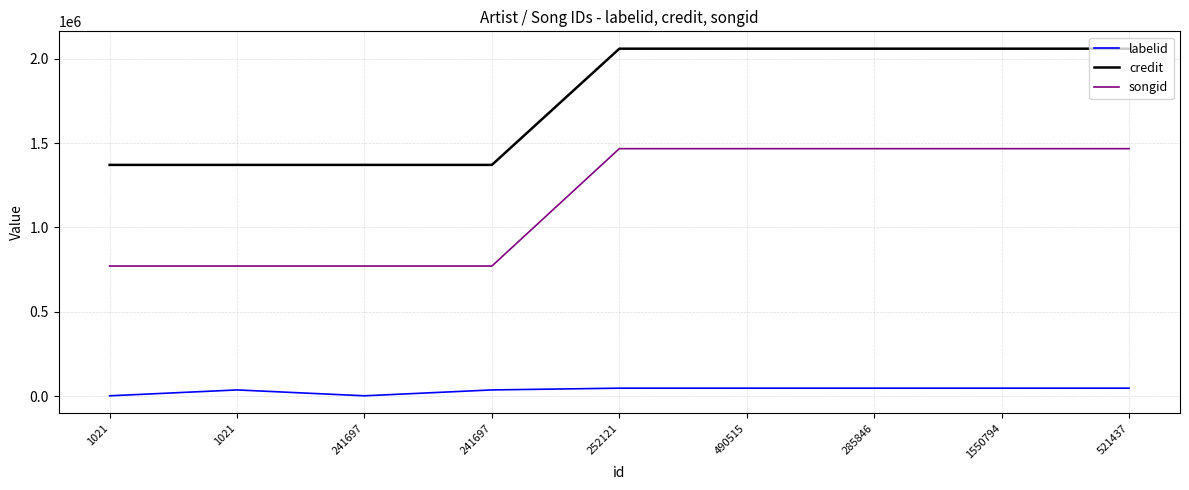

True or false: labelid and credit intersect in this chart.

False